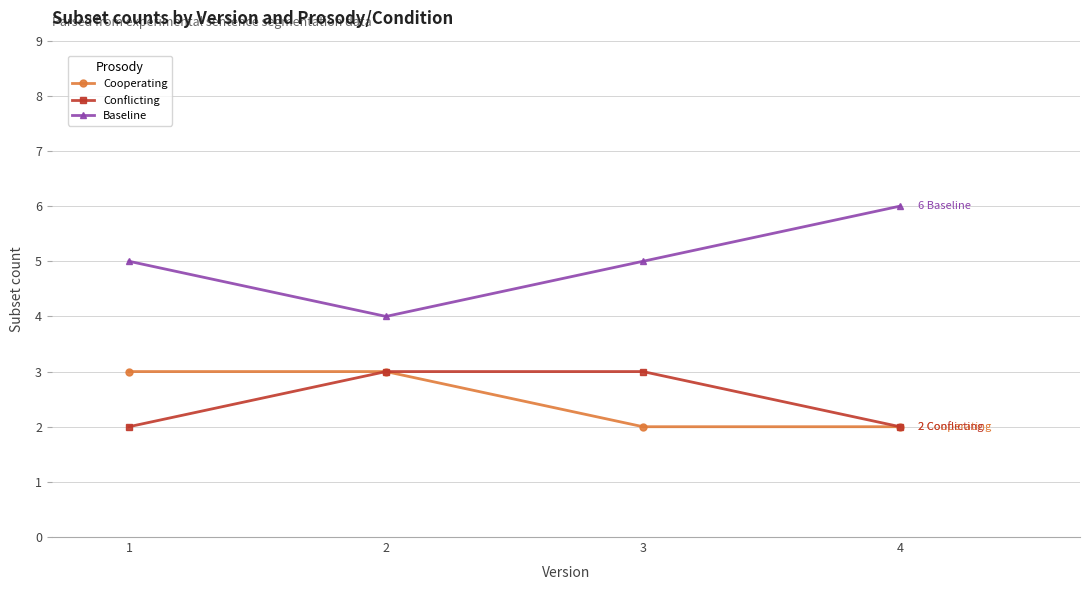

Reading left to right, transcribe all the data shown in this chart.

Cooperating: 3	3	2	2
Conflicting: 2	3	3	2
Baseline: 5	4	5	6